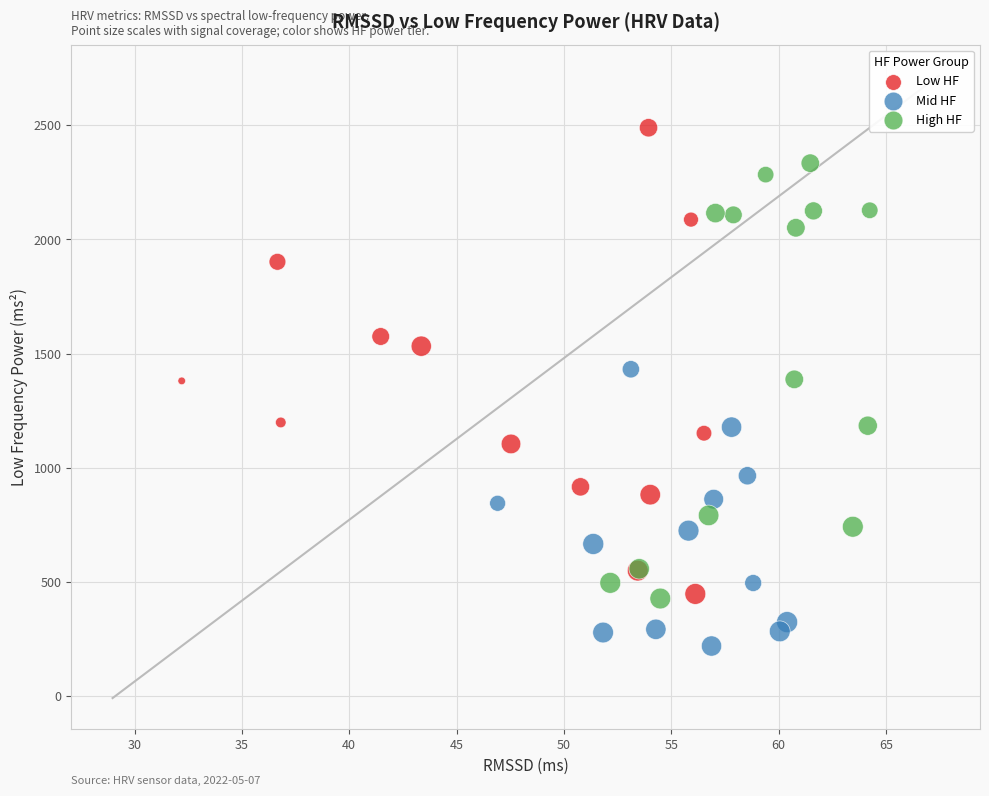

Which series reaches the maximum Y coordinate?

Low HF